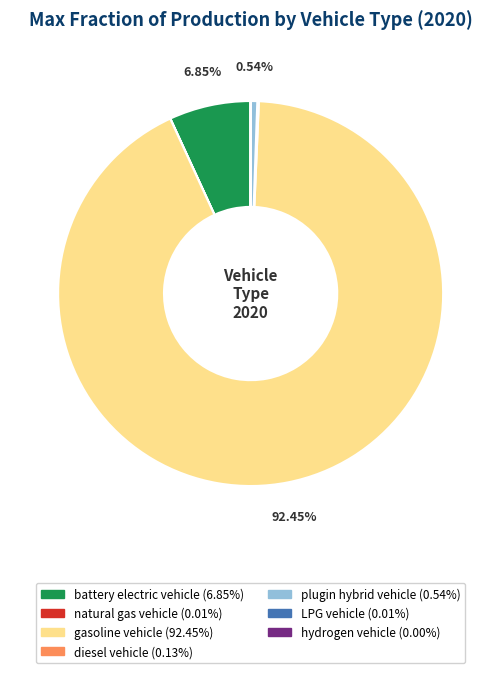

Is there a majority slice in this chart?

Yes